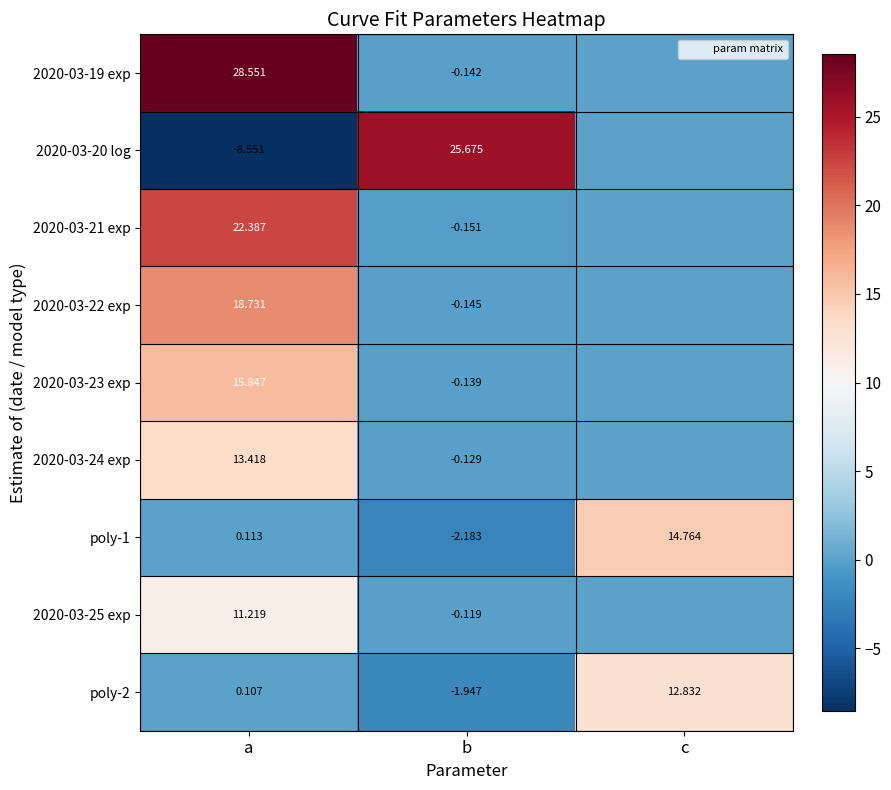

What is the total value across all series at a?

101.8